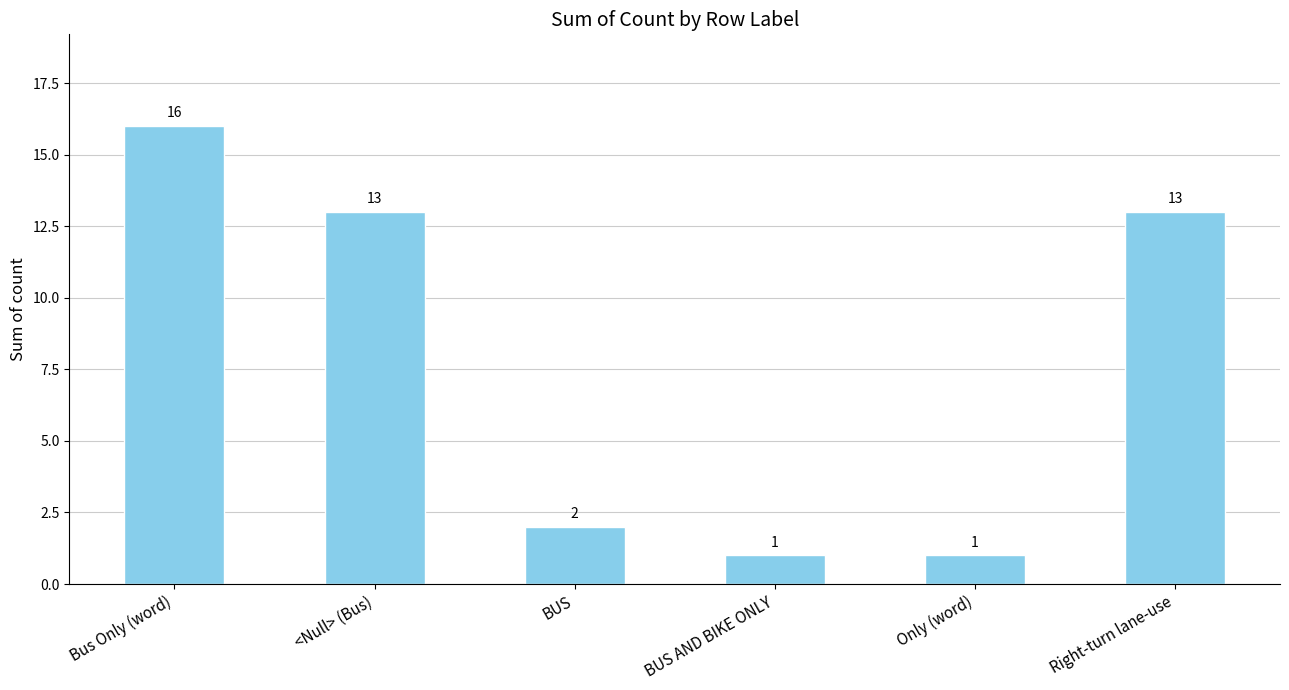

What is the label of the 2nd bar from the left?

<Null> (Bus)